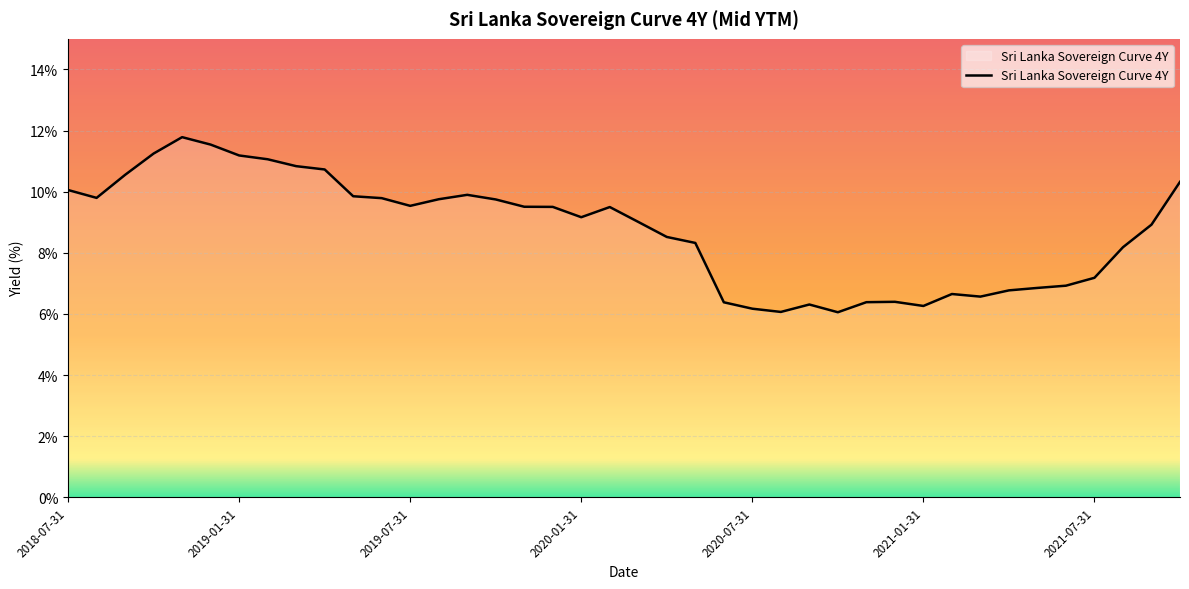

Reading left to right, what are all the values shown in this chart?

10.1	9.8	10.6	11.2	11.8	11.5	11.2	11.1	10.8	10.7	9.8	9.8	9.5	9.8	9.9	9.7	9.5	9.5	9.2	9.5	9.0	8.5	8.3	6.4	6.2	6.1	6.3	6.1	6.4	6.4	6.3	6.7	6.6	6.8	6.9	6.9	7.2	8.2	8.9	10.3